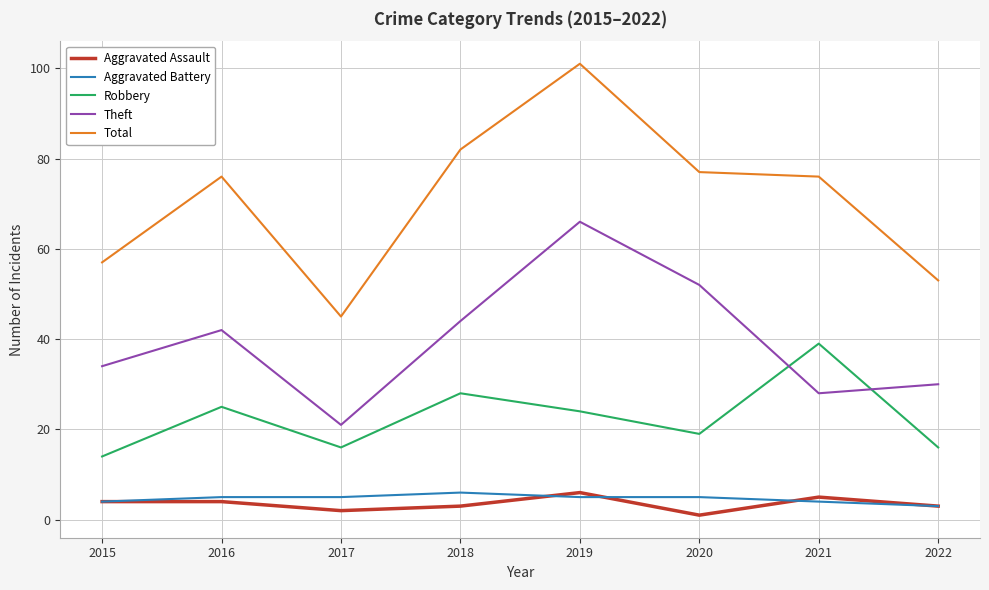

What is the difference between the Aggravated Assault values at 2021 and 2017?

3